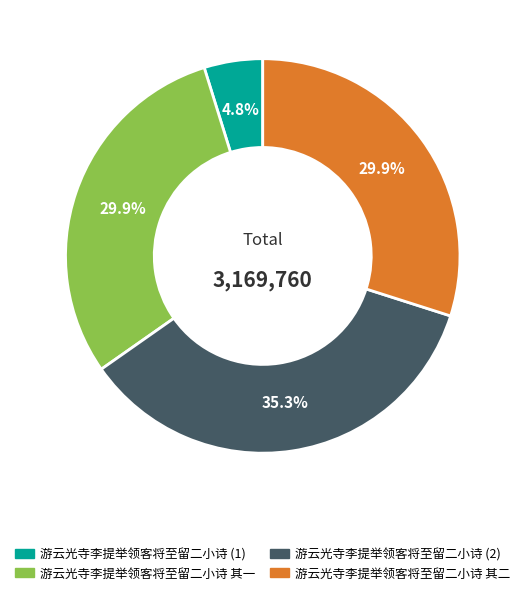

Is there a majority slice in this chart?

No